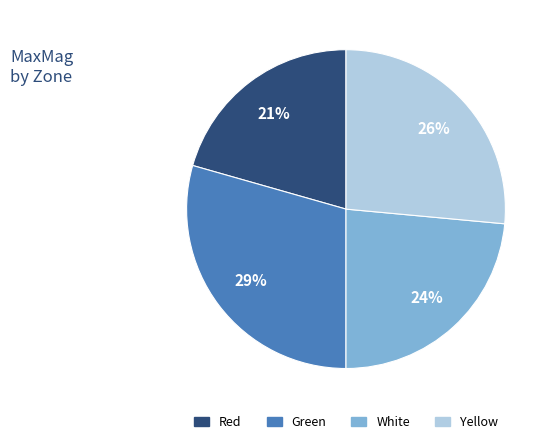

Is the sum of Red and White greater than half?

No